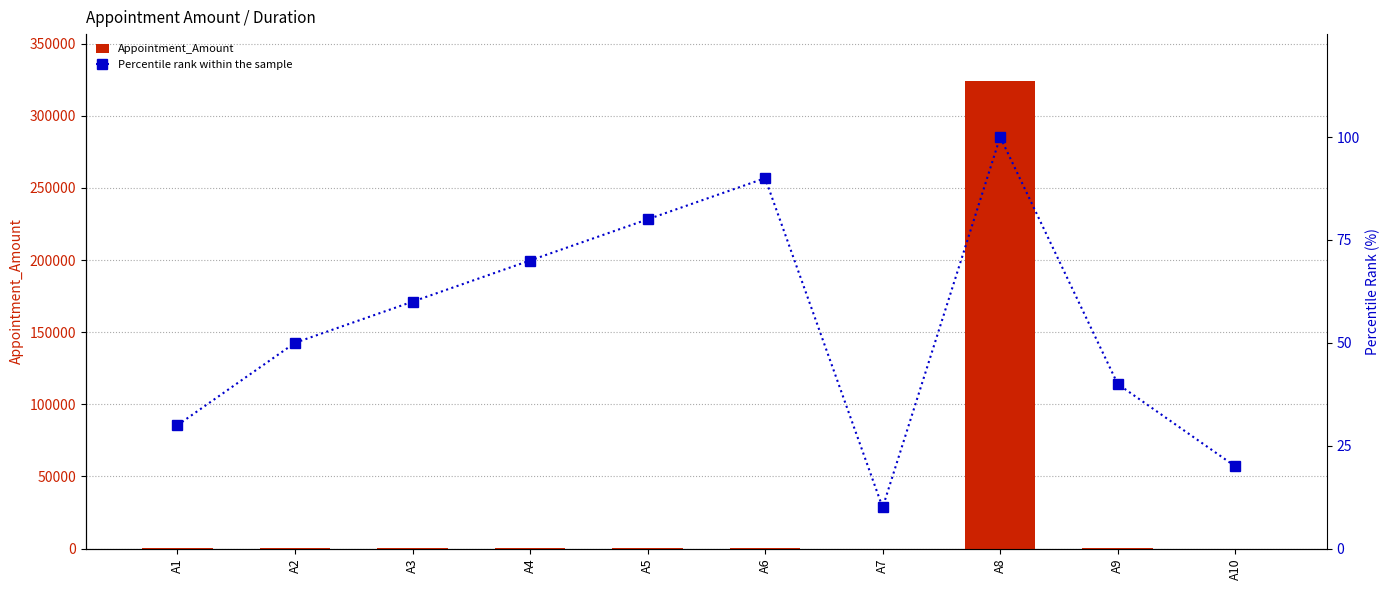

Is the value of Percentile rank within the sample at A10 greater than the value of Appointment_Amount at A1?

No